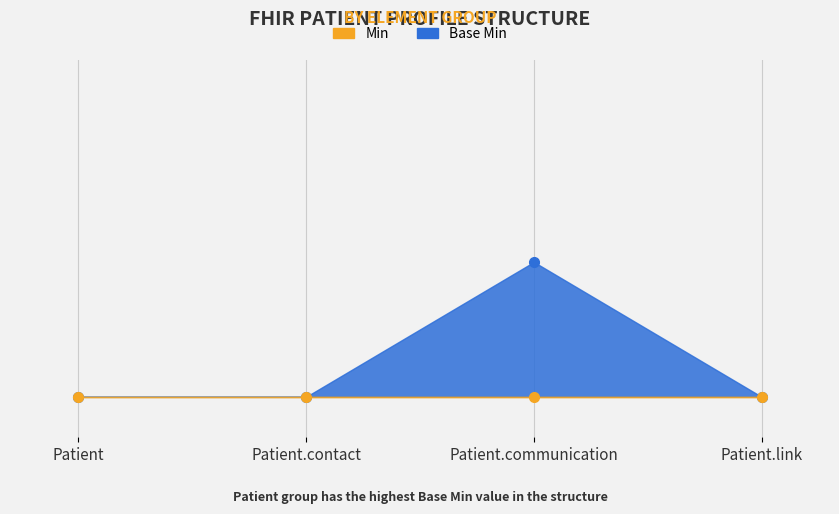

Reading left to right, extract all data points from this chart.

0	0	1	0